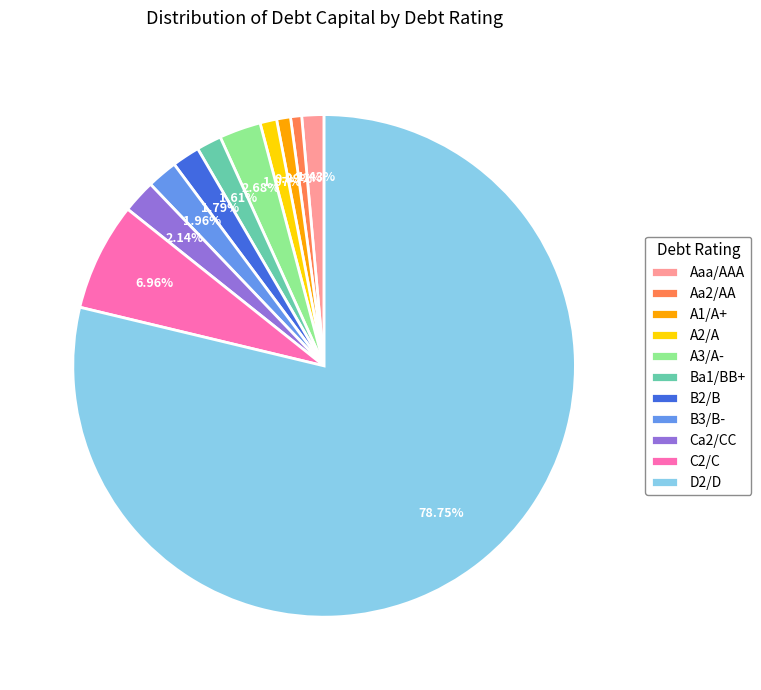

Which has a higher value, D2/D or Ba1/BB+?

D2/D